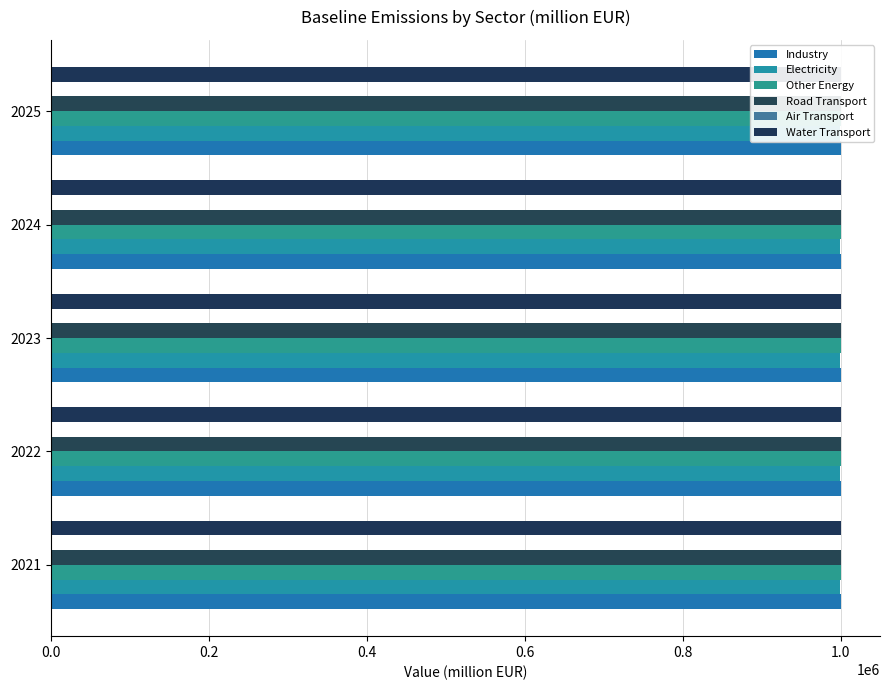

How many data points does each series have?

5